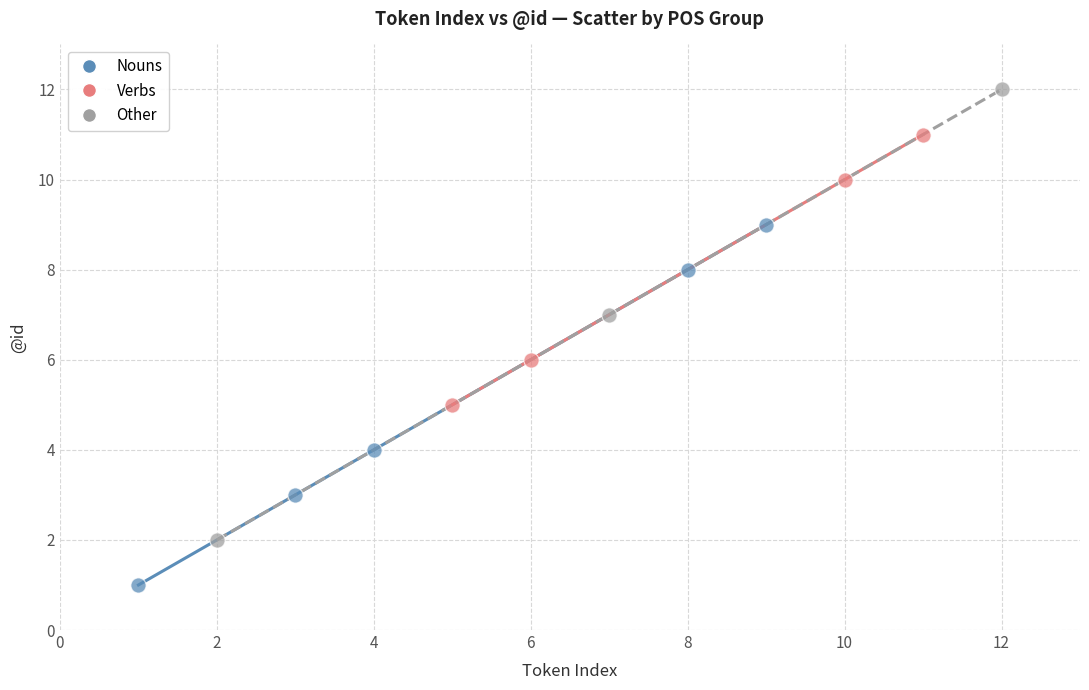

Which series reaches the maximum Y coordinate?

Other